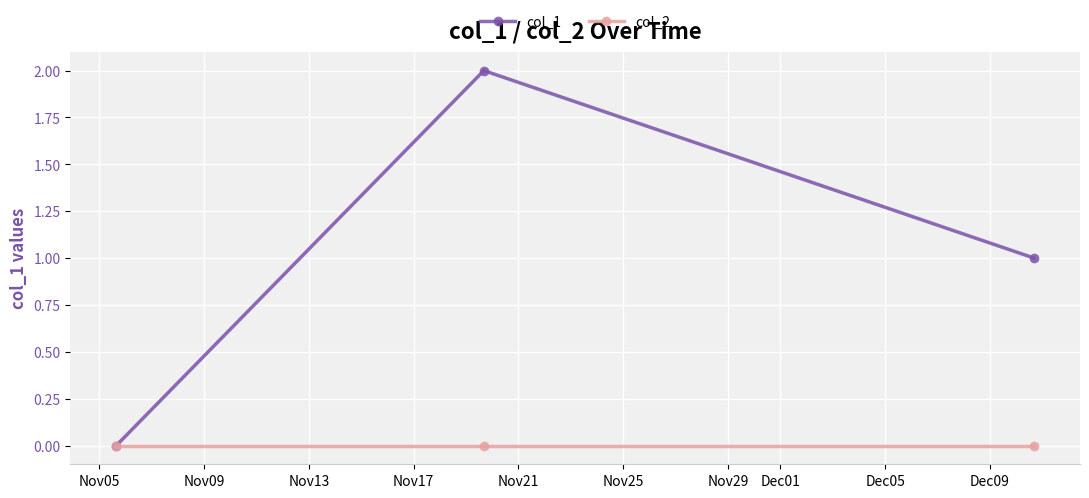

Count the number of data series in this chart.

2